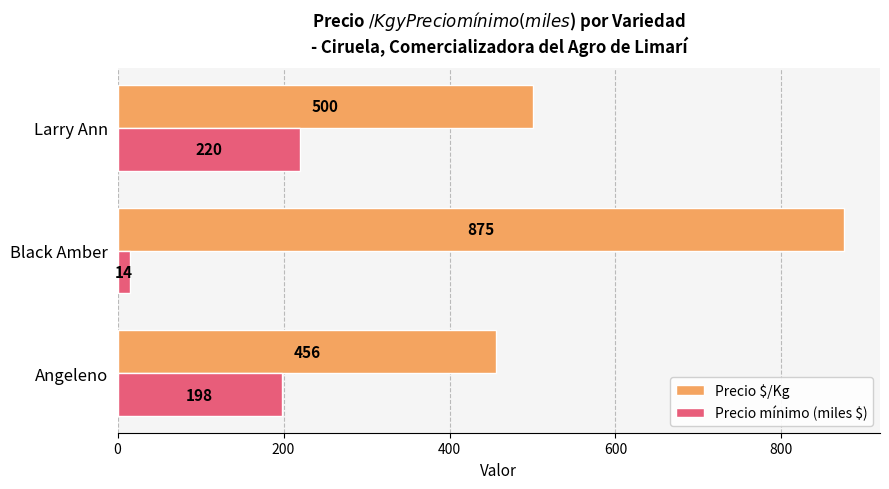

At which category does the chart reach its minimum across all series?

Black Amber